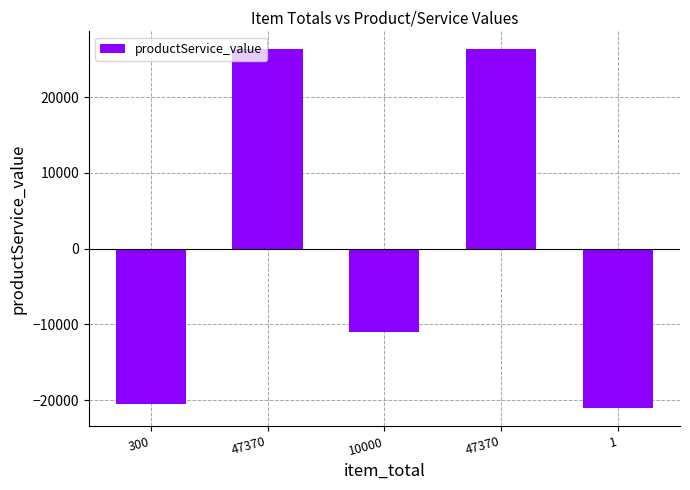

Is it true that the value at 47370 is 37257.7?

False